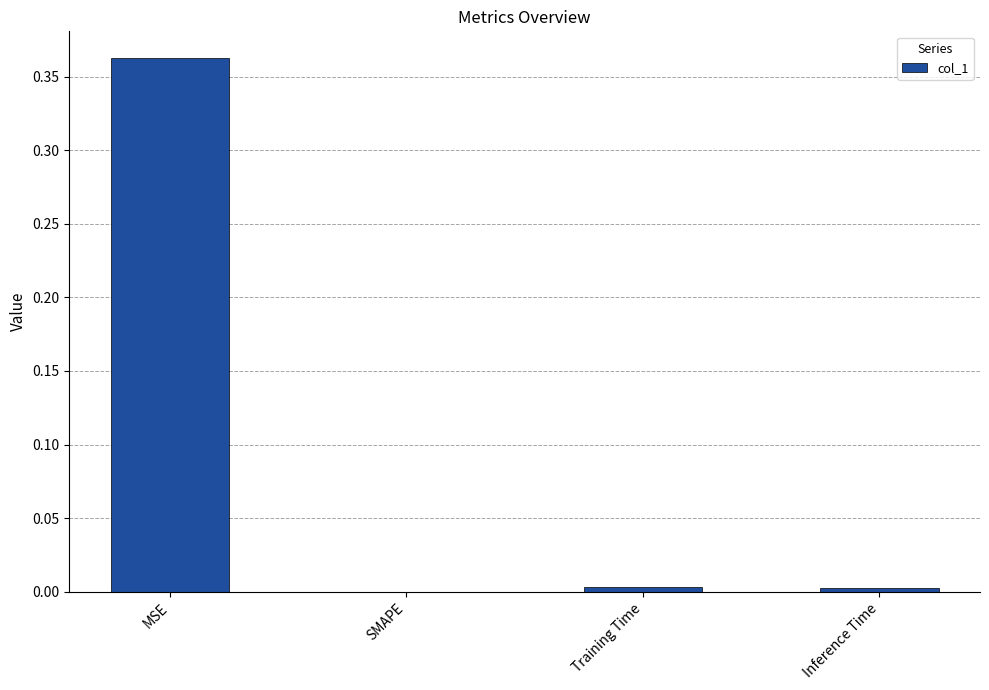

True or false: the data shows 0.5 at MSE.

False